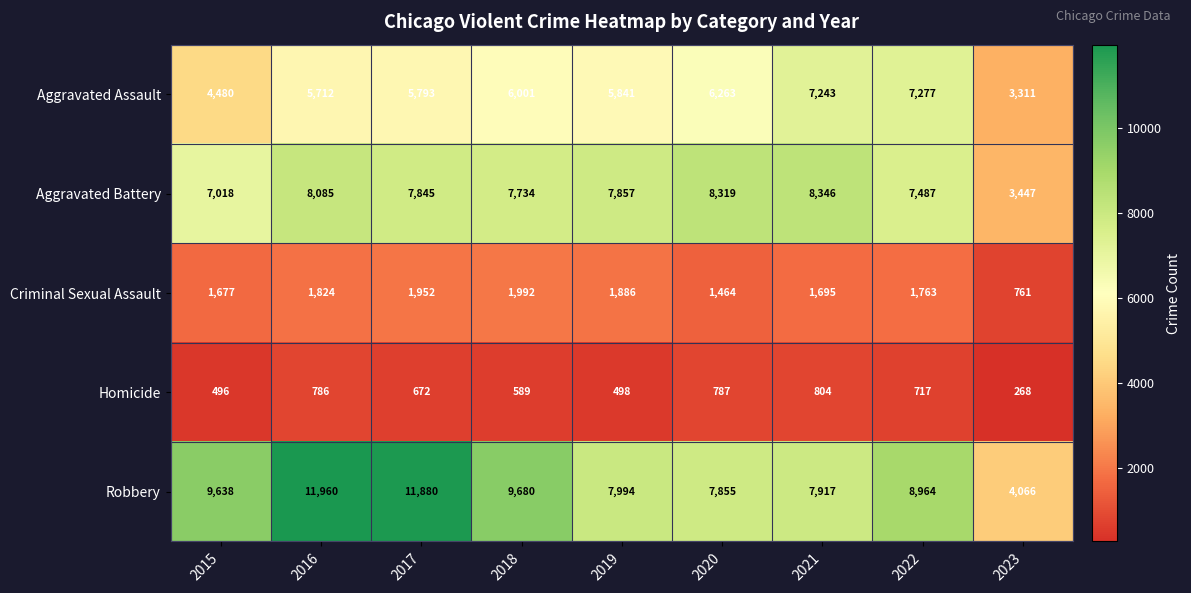

How many categories are shown in the chart?

9